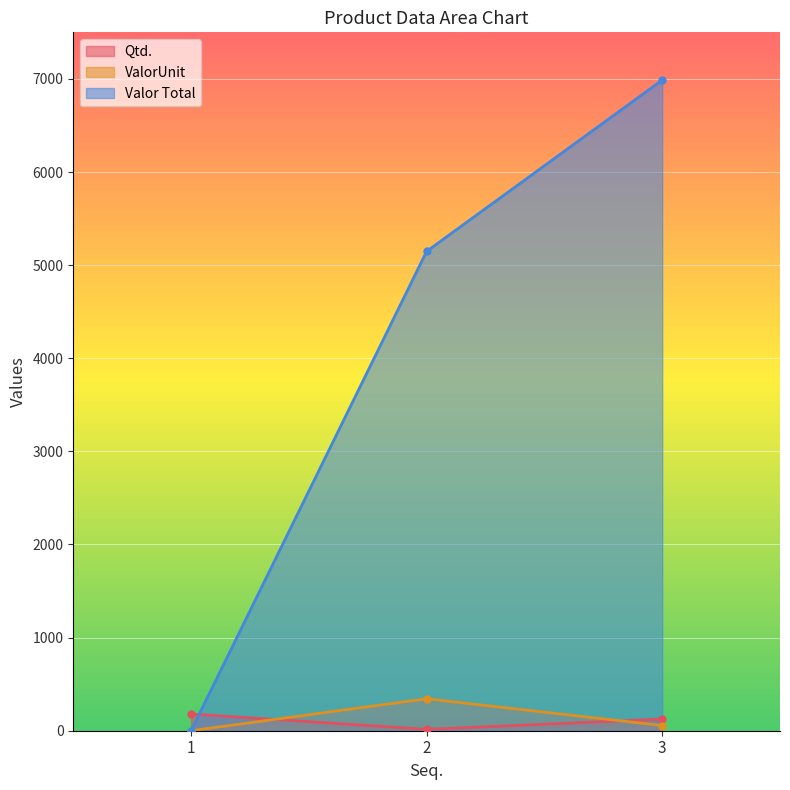

How many series are shown in this chart?

3